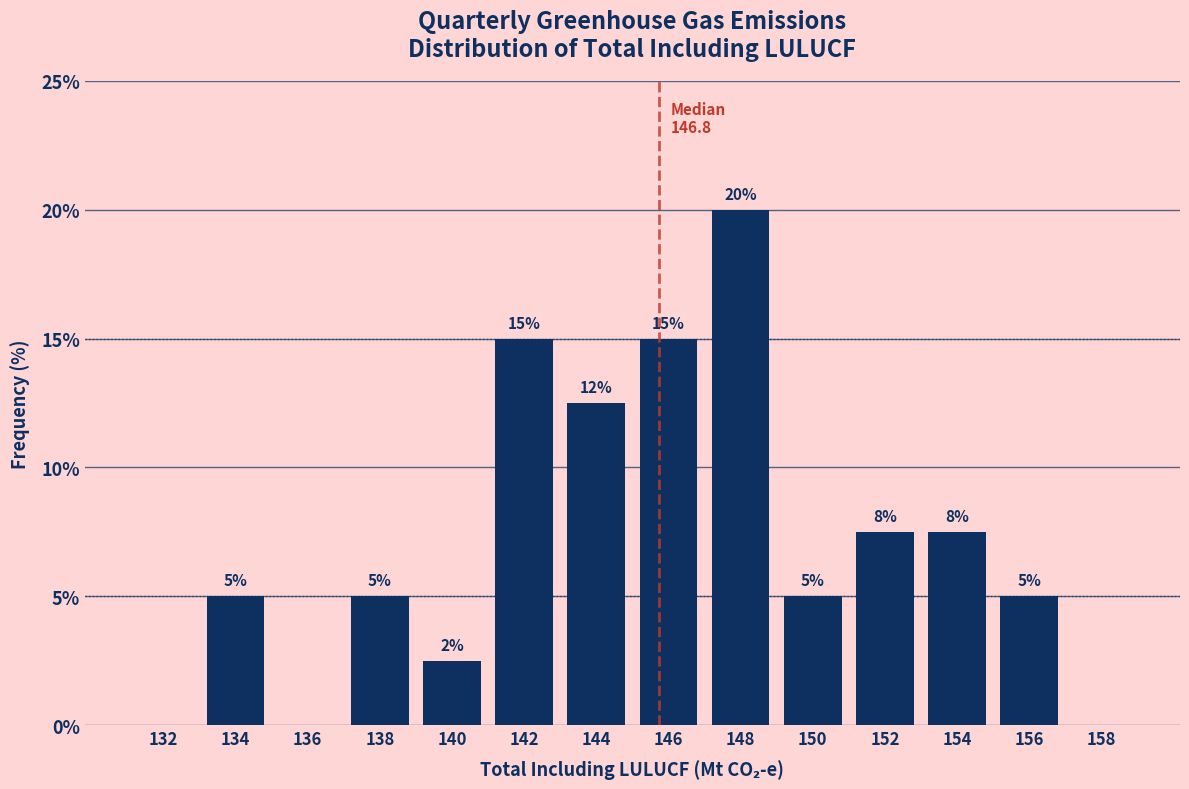

Which category has the highest value across all series?

148